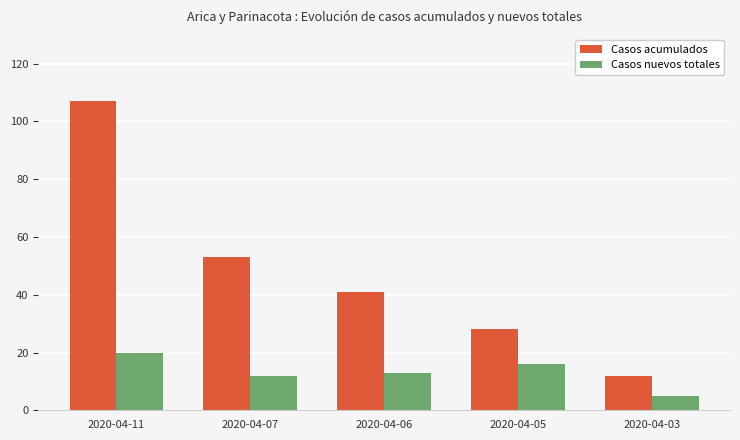

What is the value of the Casos nuevos totales bar at the 1st from the left?

20